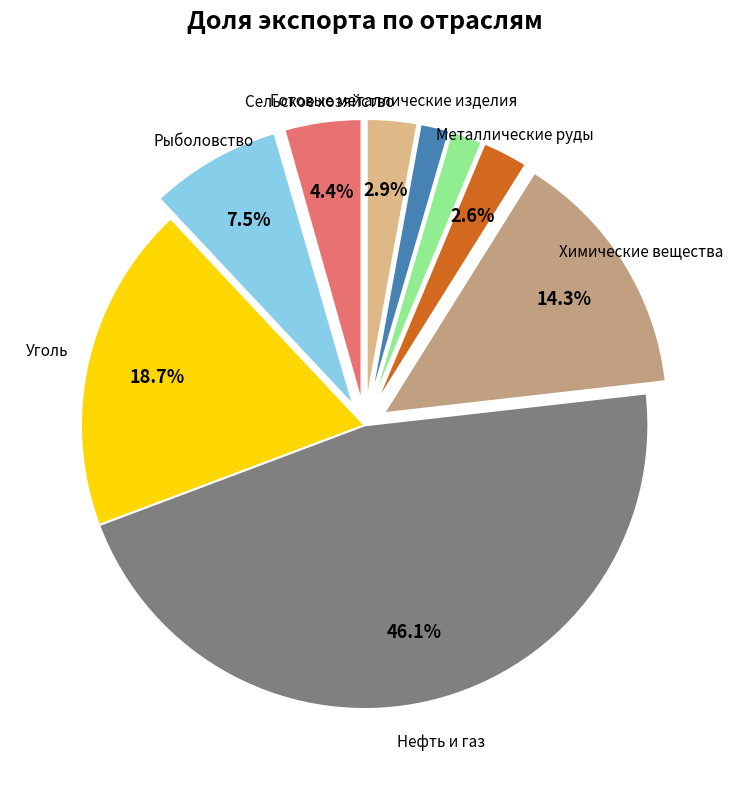

What is the smallest slice in the pie chart?

Вторичное сырье